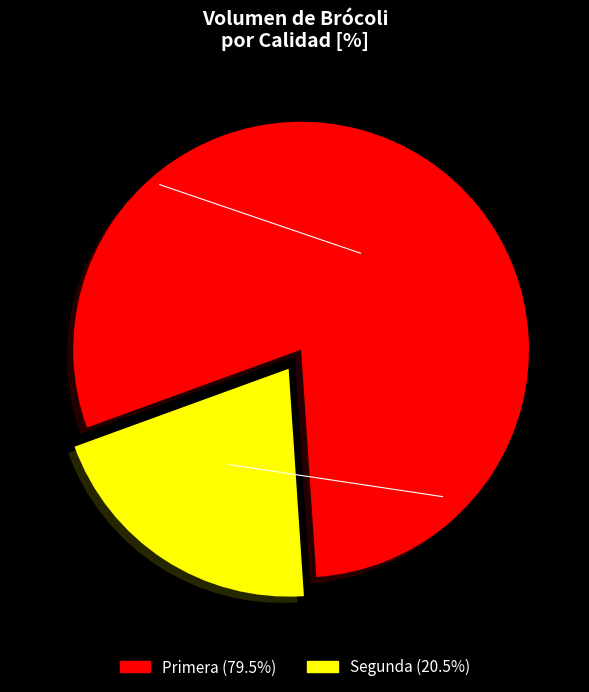

Rank the categories by value from highest to lowest.

Primera, Segunda